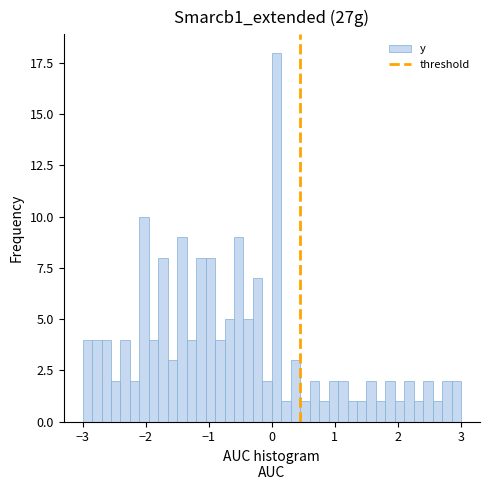

Around what value on the x-axis is the tallest bar? Give the approximate position of its centre, as read against the axis.

0.1